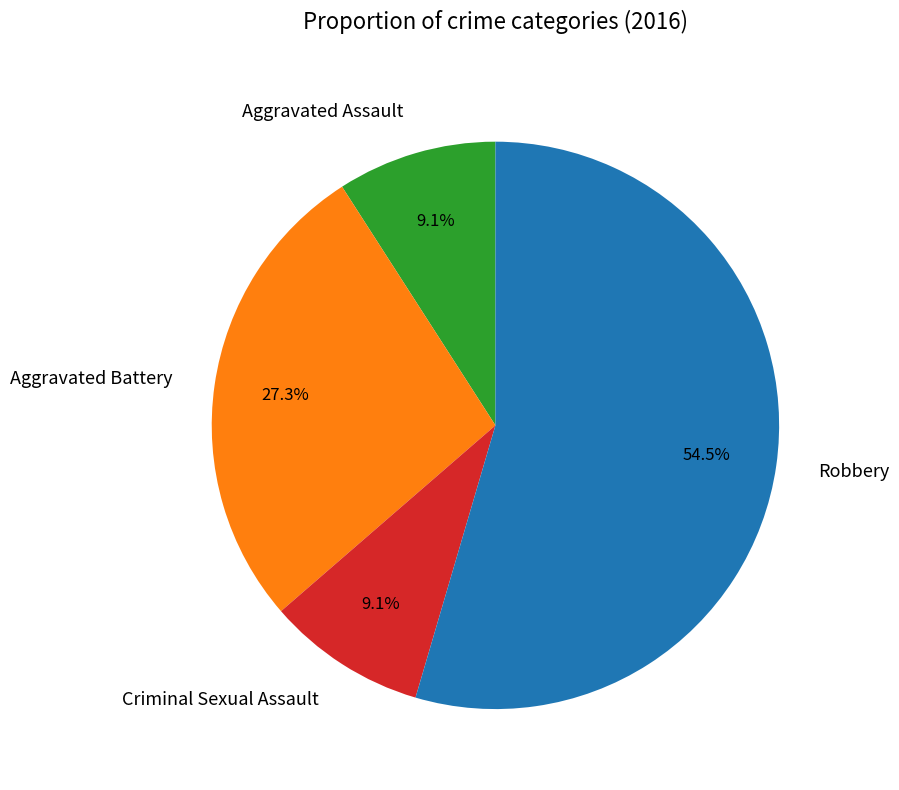

To the nearest percent, what portion does Aggravated Assault represent?

9%